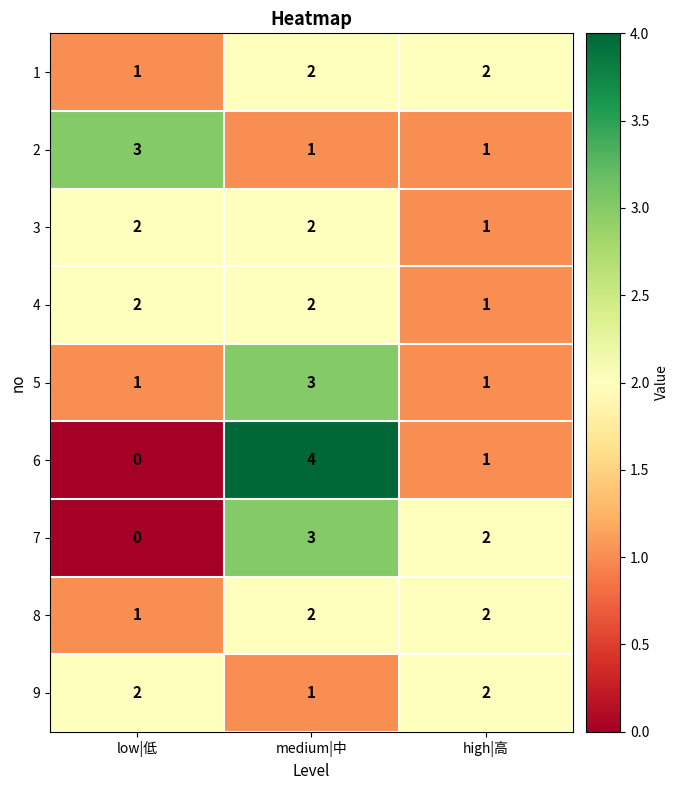

Is it true that 5 equals 3 at medium|中?

True